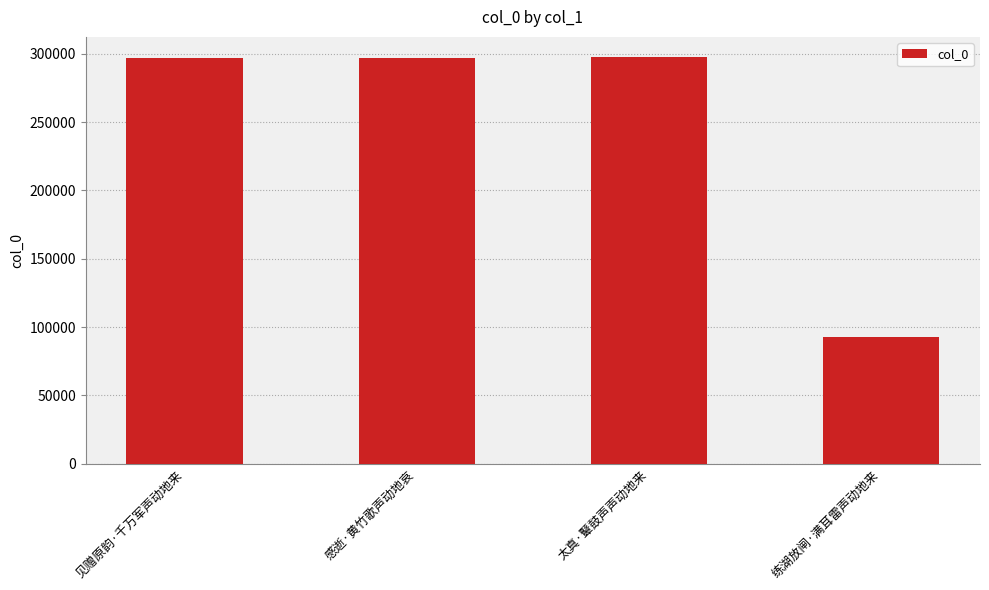

Where is the data nearest to the value 195109?

感逝·黄竹歌声动地哀